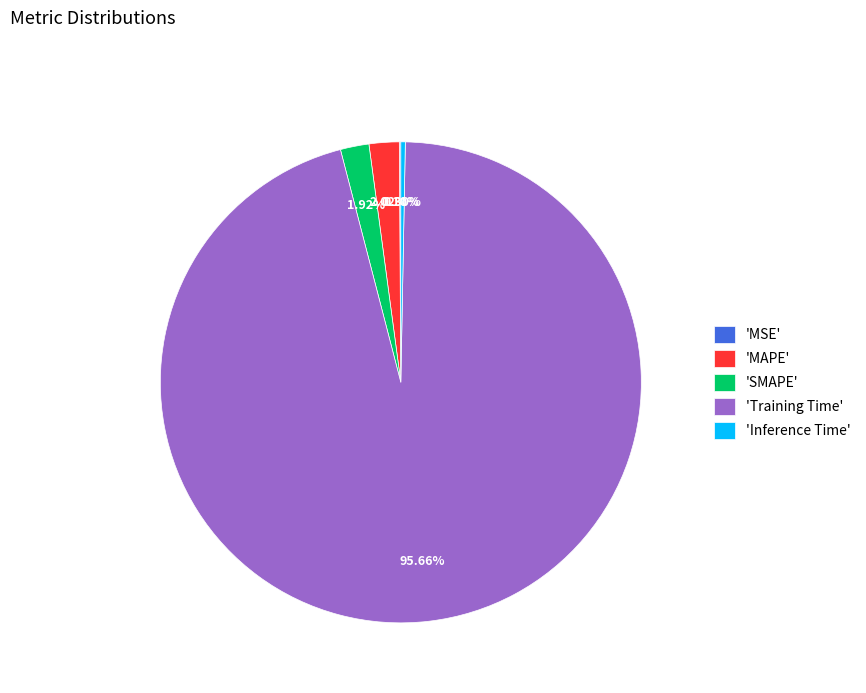

What is the largest slice in the pie chart?

'Training Time'